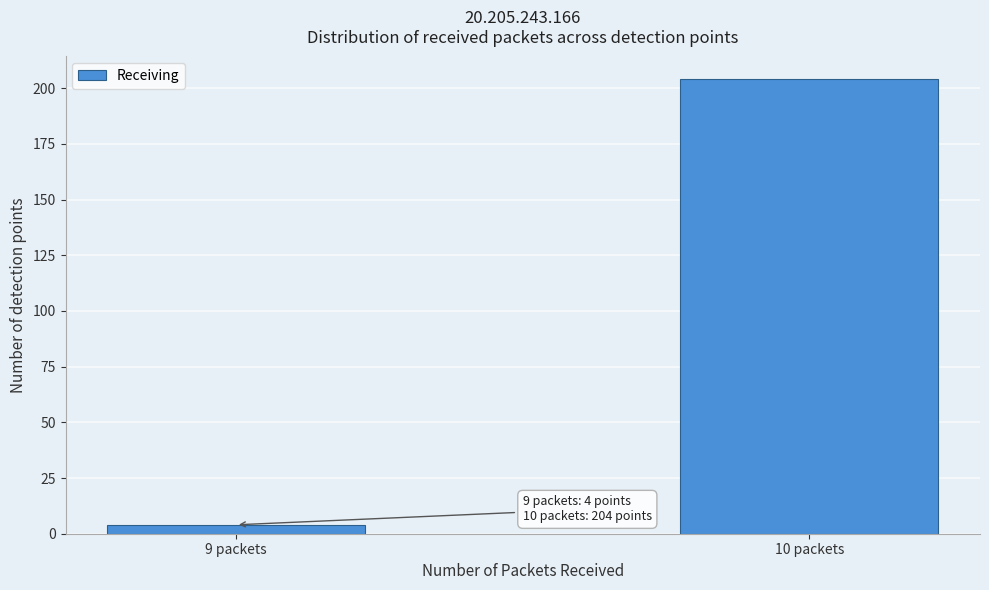

Reading left to right, transcribe all the data shown in this chart.

4	204